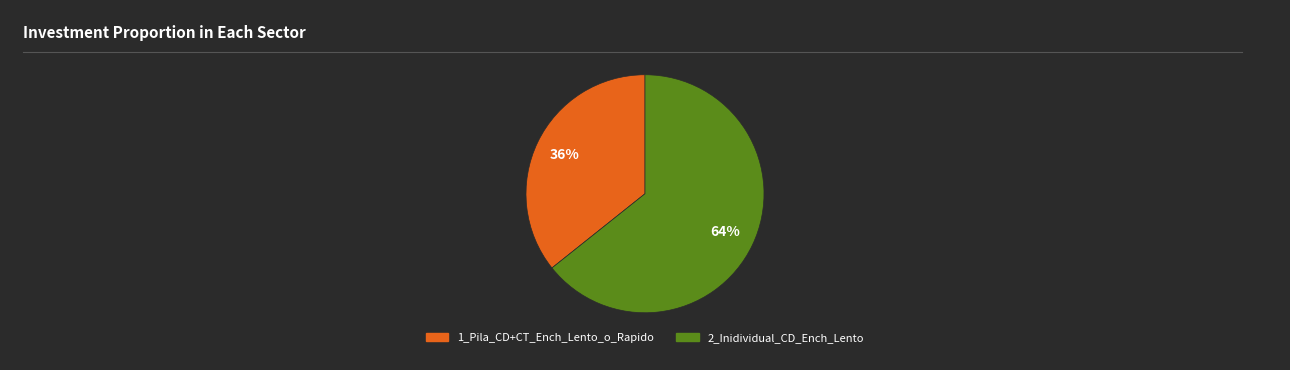

Is there any slice that represents more than half of the pie?

Yes